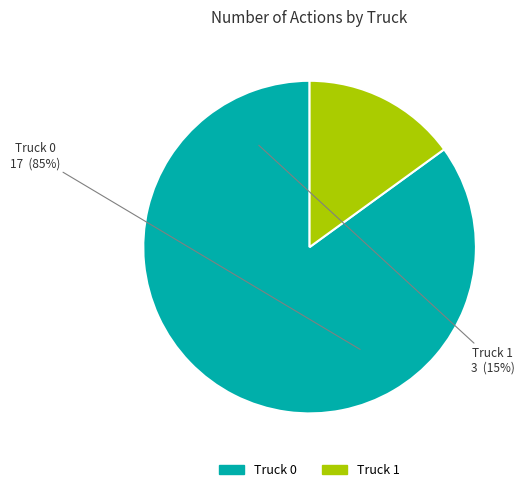

What percentage do Truck 1 and Truck 0 together represent?

100.0%